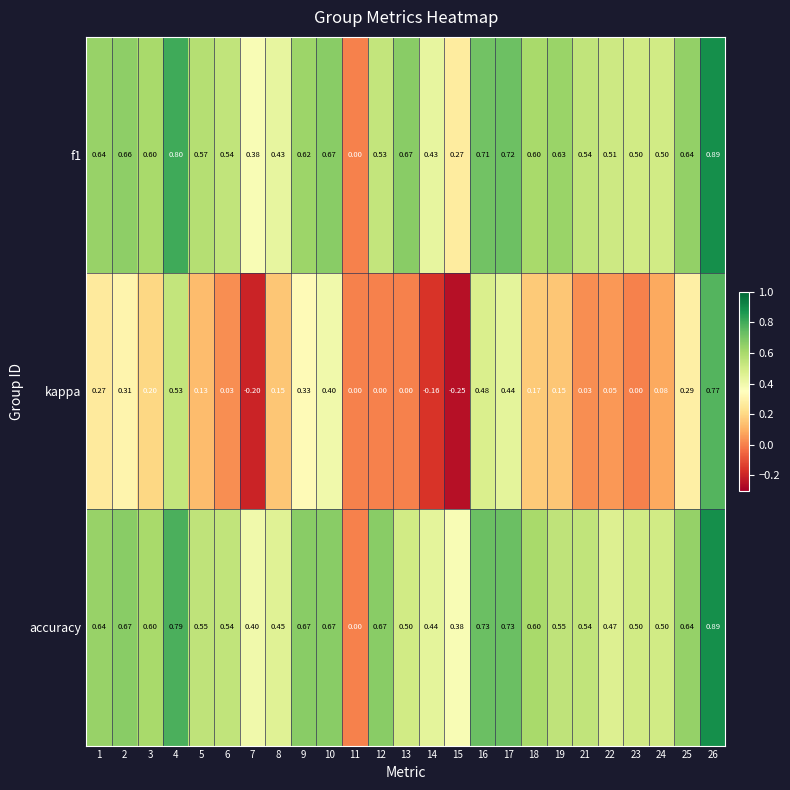

Is the value of accuracy at 23 greater than the value of f1 at 21?

No